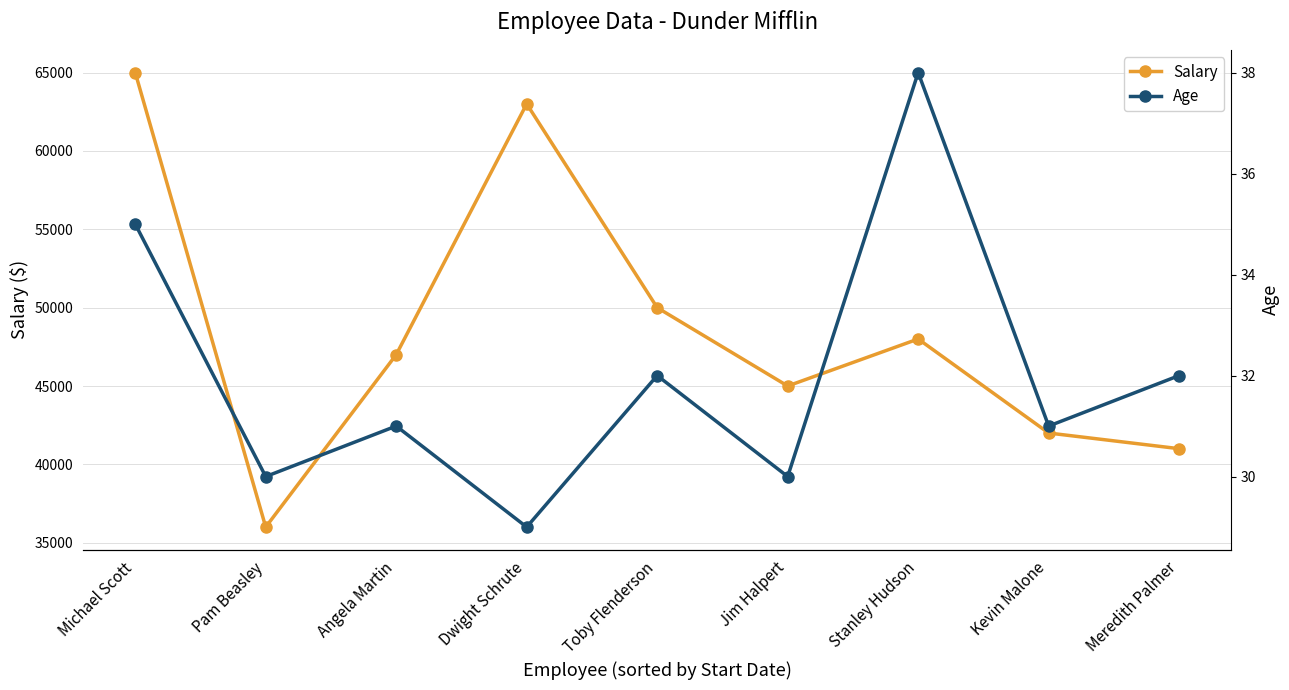

Reading right to left, list all the values displayed in this chart.

Salary: 41000	42000	48000	45000	50000	63000	47000	36000	65000
Age: 32	31	38	30	32	29	31	30	35